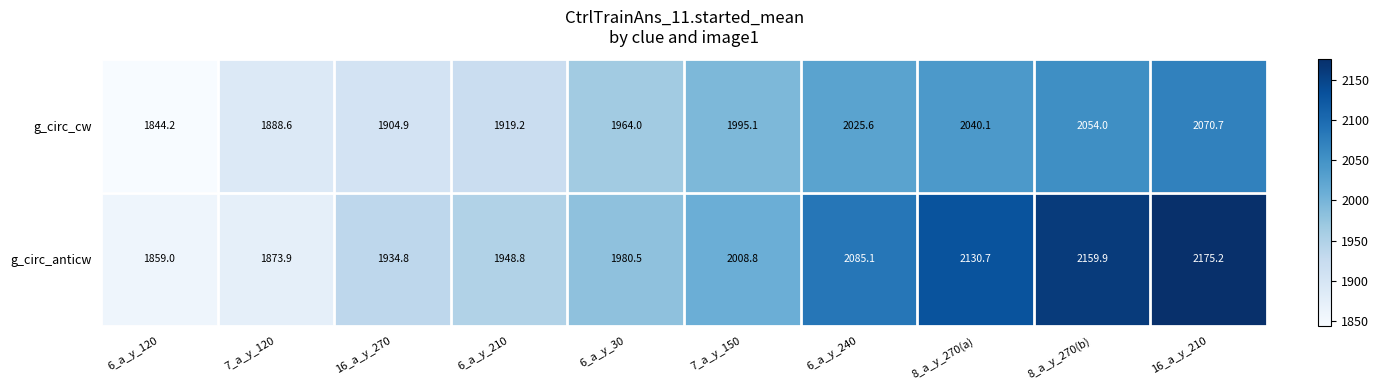

Rank the series at 6_a_y_30 from highest to lowest value.

g_circ_anticw, g_circ_cw